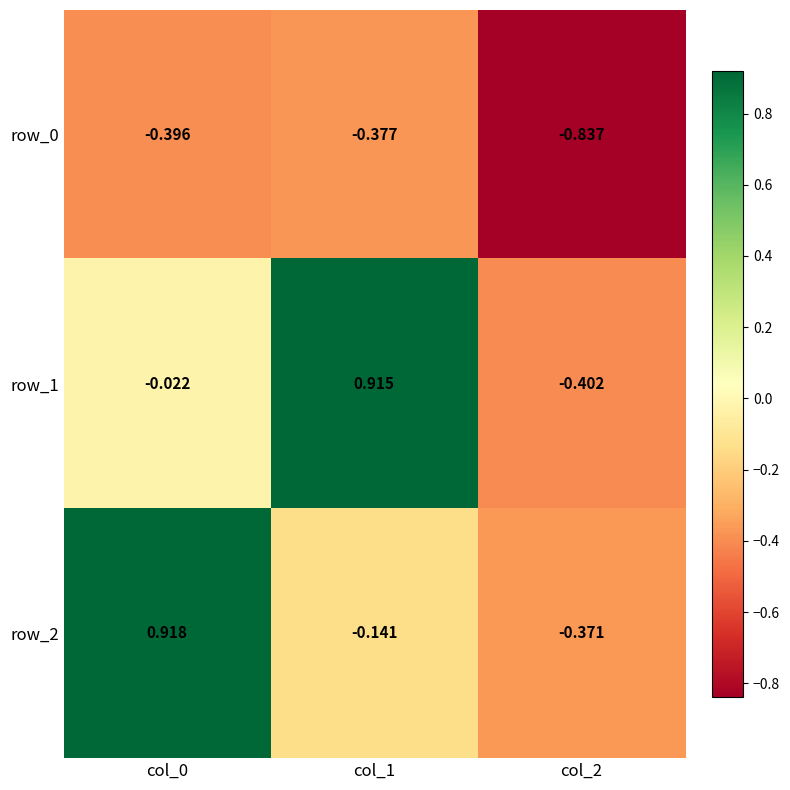

What is the spread (max minus min) of values at col_2?

0.5